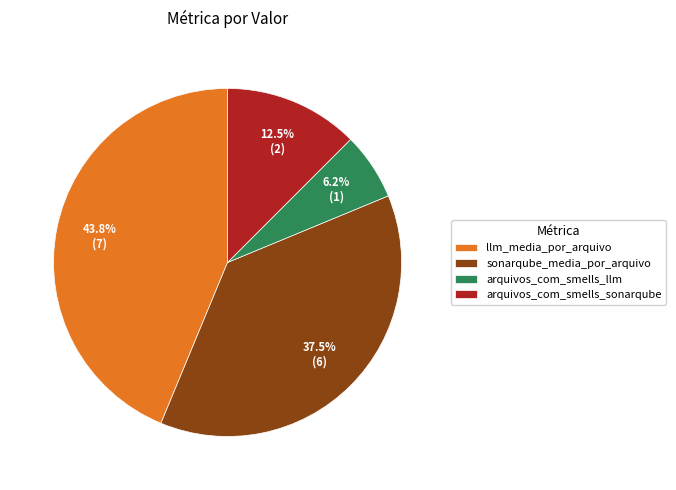

Which has a higher value, llm_media_por_arquivo or arquivos_com_smells_sonarqube?

llm_media_por_arquivo